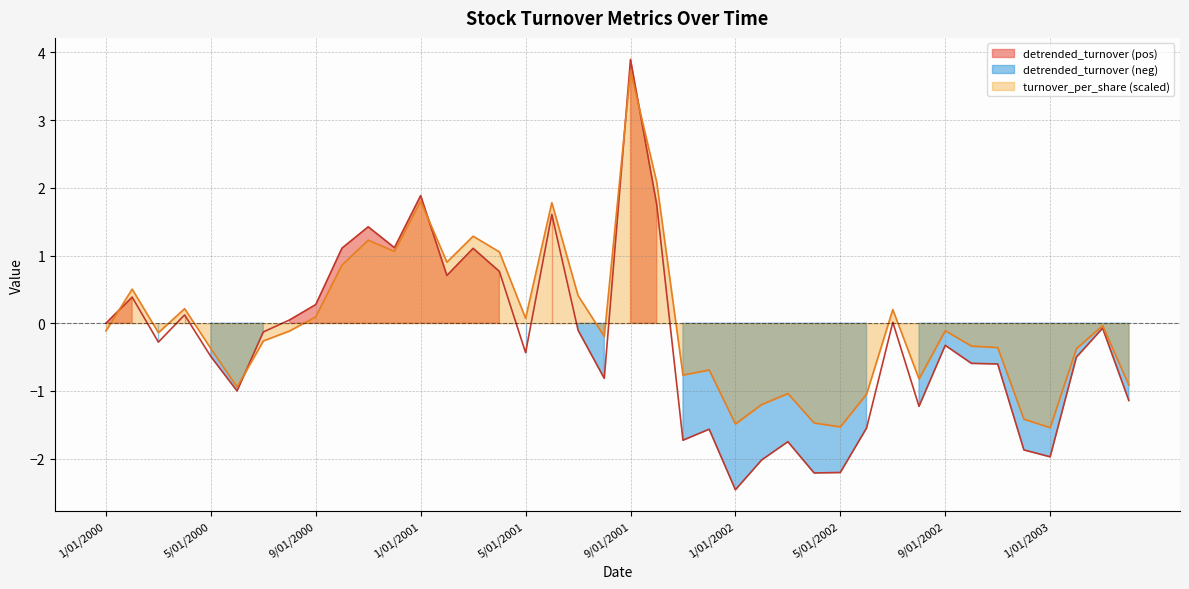

What is the label of the 25th point from the left?

1/01/2002